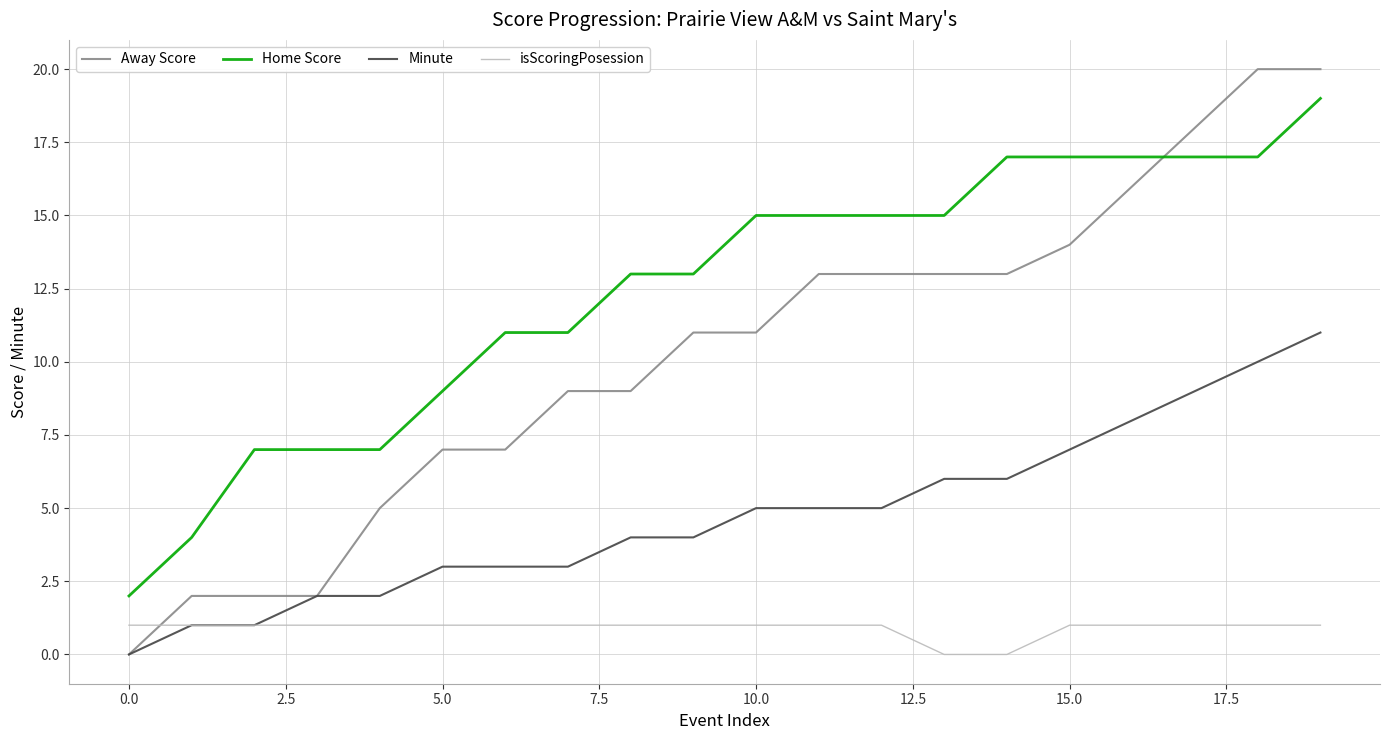

What is the maximum value shown in the chart?

20